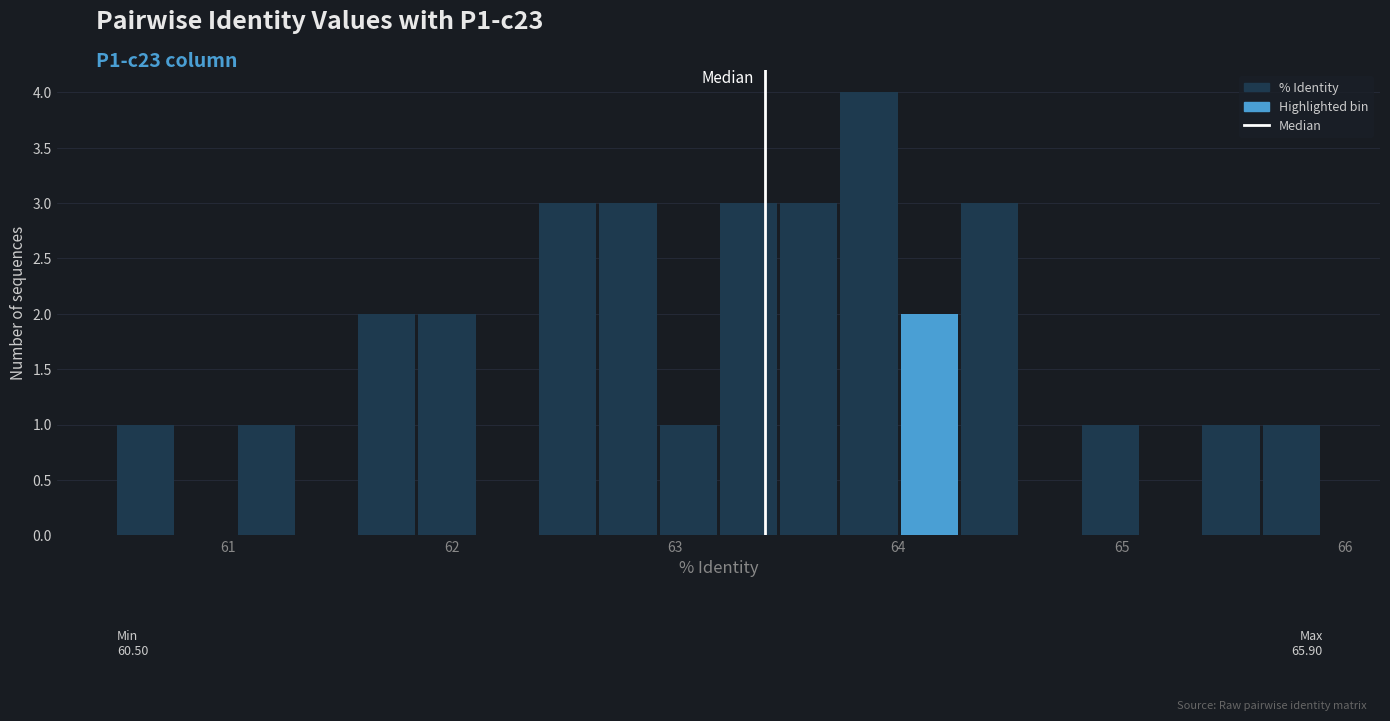

Around what value on the x-axis is the tallest bar? Give the approximate position of its centre, as read against the axis.

63.9